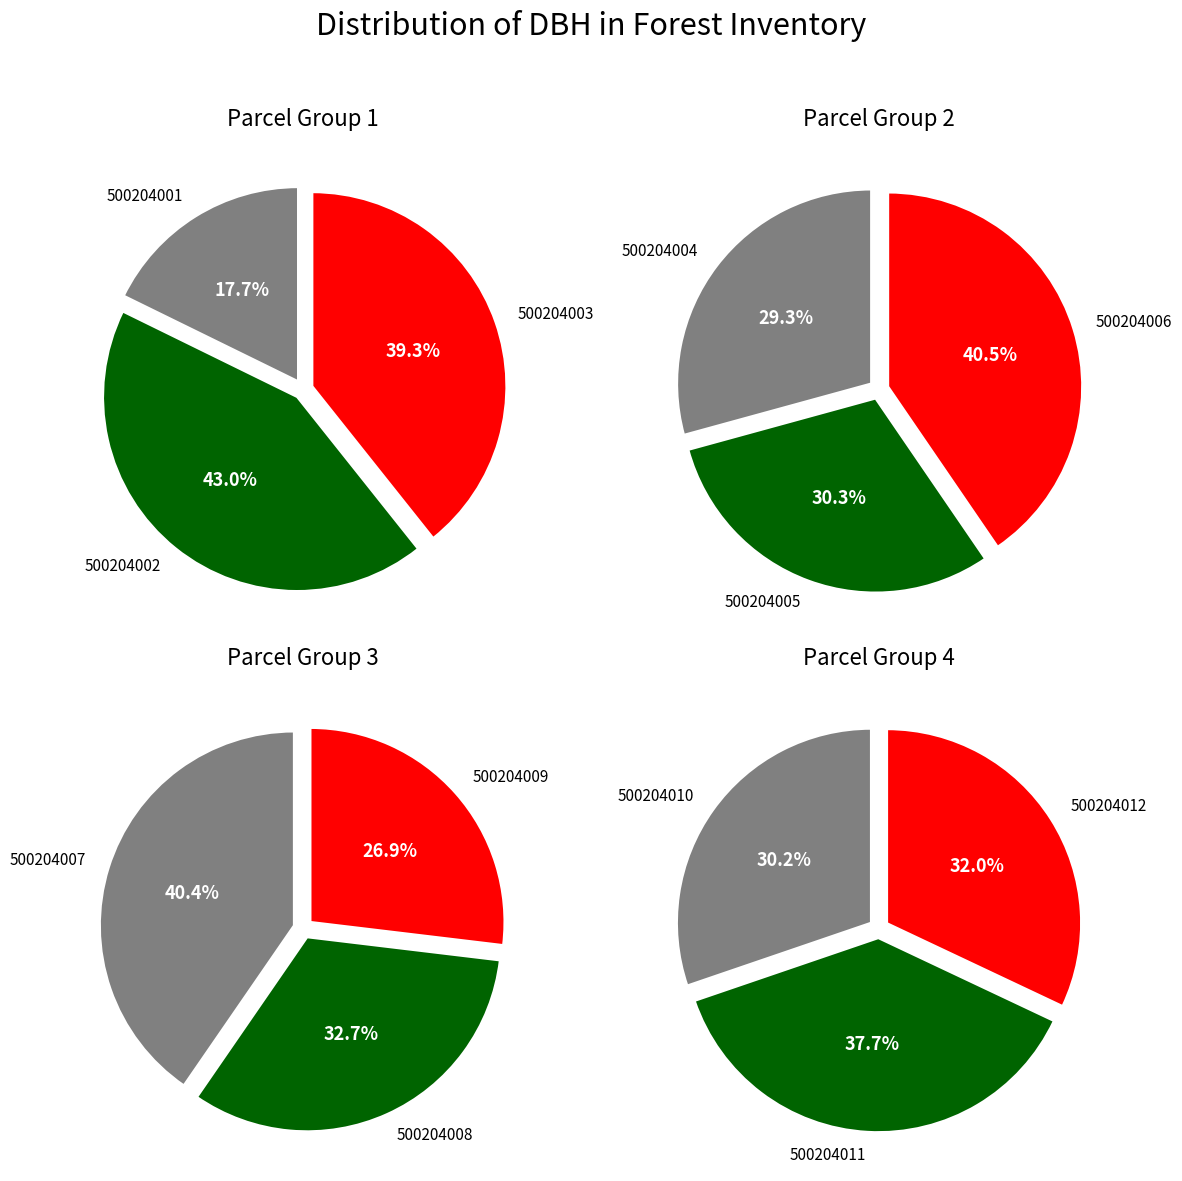

How many segments does this pie chart have?

12